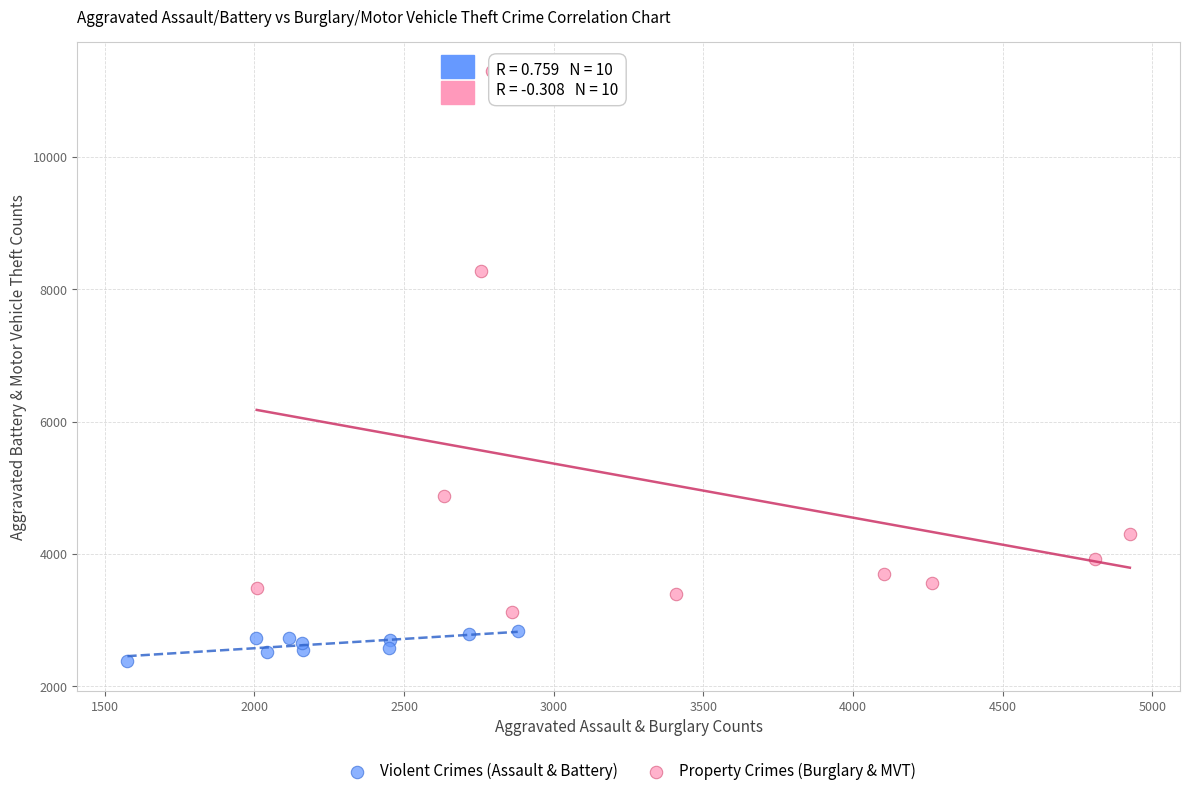

What are all the series names shown in the legend?

Violent Crimes (Assault & Battery), Property Crimes (Burglary & MVT)